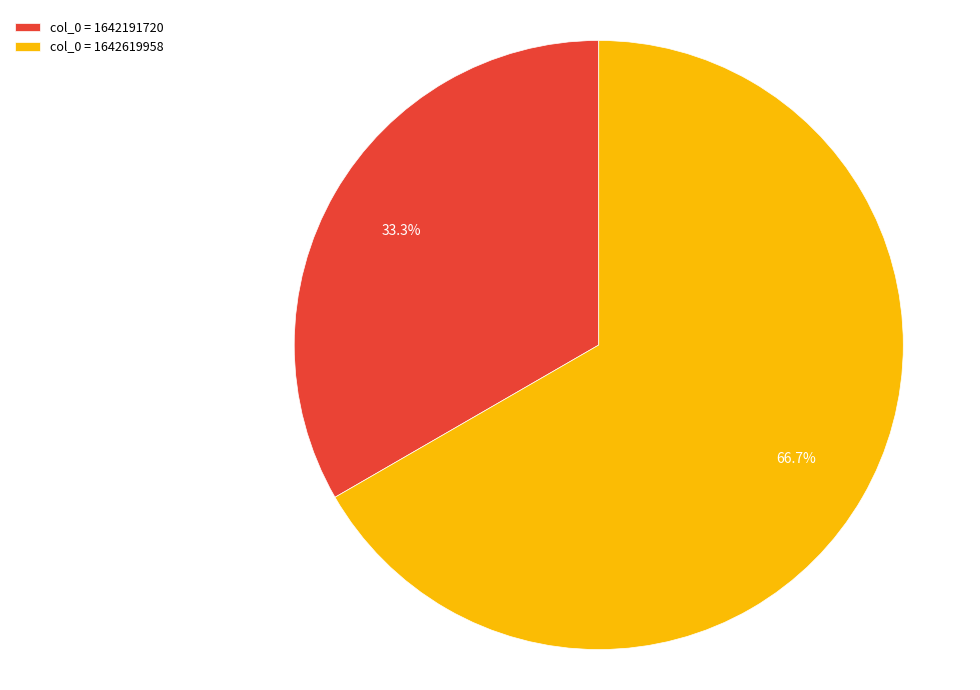

Does col_0 = 1642619958 account for over 50% of the chart?

Yes